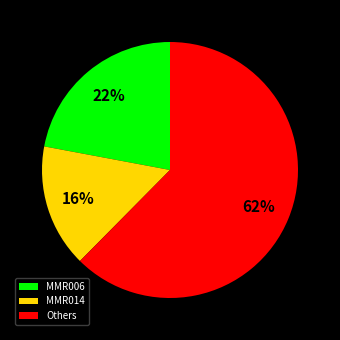

Approximately how many times larger is the value at Others compared to MMR006?

2.8